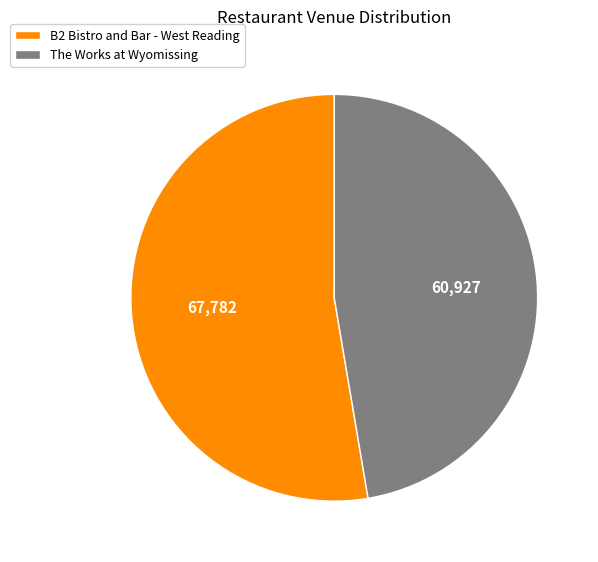

How many slices are in this pie chart?

2